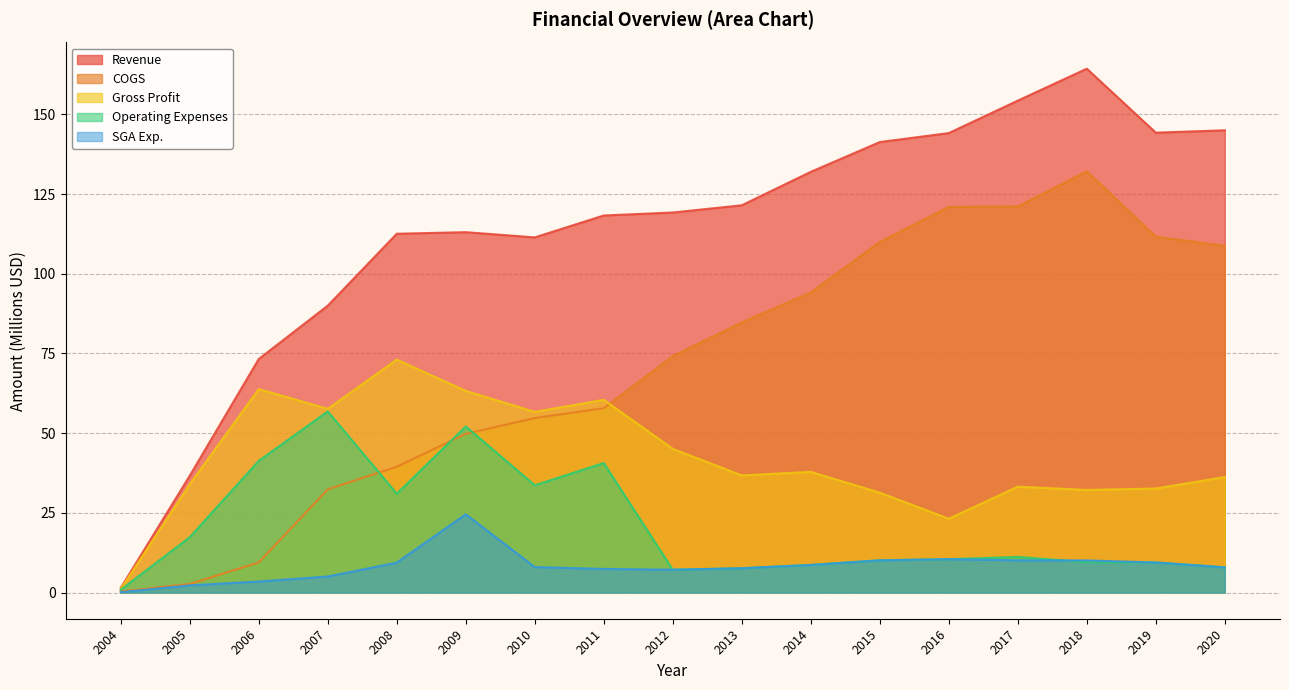

What is the value of the Operating Expenses point at the 15th from the left?

9.5